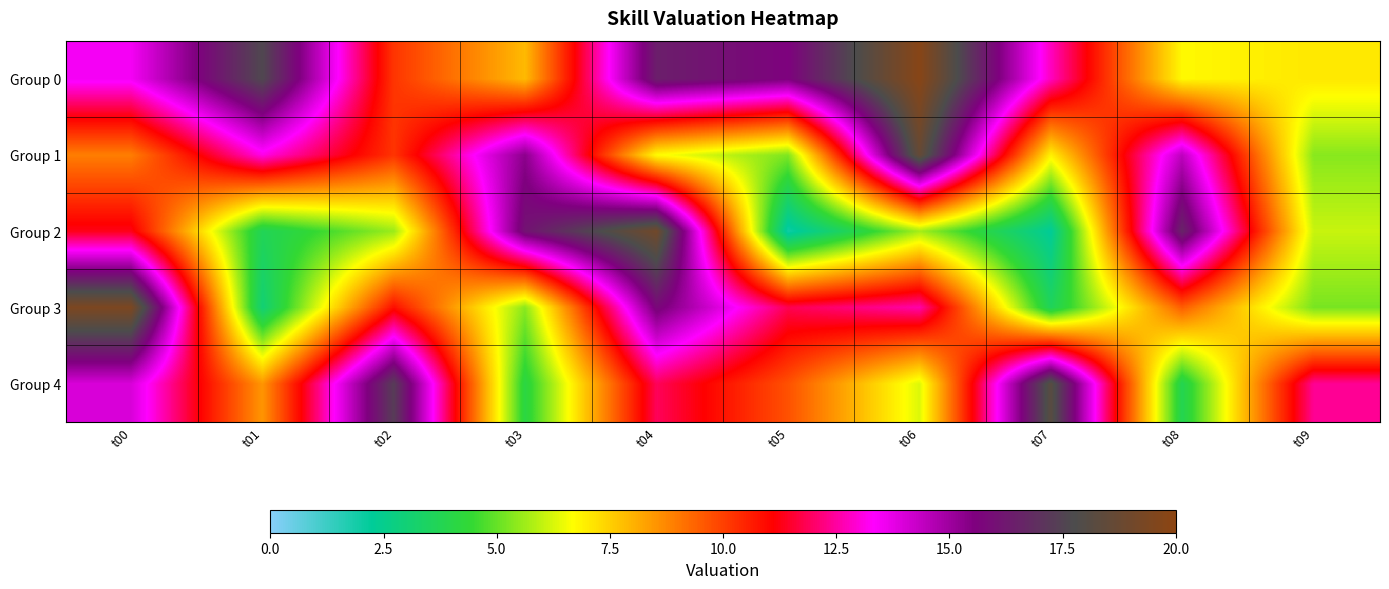

Reading right to left, extract all data points from this chart.

Group 0: t09=7.1	t08=6.8	t07=12.8	t06=19.8	t05=15.6	t04=16.4	t03=7.9	t02=10.2	t01=17.6	t00=13.5
Group 1: t09=5.4	t08=14.5	t07=6.9	t06=18.6	t05=5.3	t04=6.7	t03=15.3	t02=10.2	t01=13.1	t00=8.9
Group 2: t09=6.1	t08=16.6	t07=2.3	t06=5.7	t05=2.0	t04=19.0	t03=16.1	t02=5.6	t01=3.7	t00=11.3
Group 3: t09=5.2	t08=9.5	t07=3.6	t06=12.6	t05=11.8	t04=15.8	t03=5.4	t02=10.9	t01=3.0	t00=19.4
Group 4: t09=12.4	t08=3.8	t07=18.2	t06=6.3	t05=9.7	t04=11.9	t03=4.1	t02=17.3	t01=8.5	t00=14.0